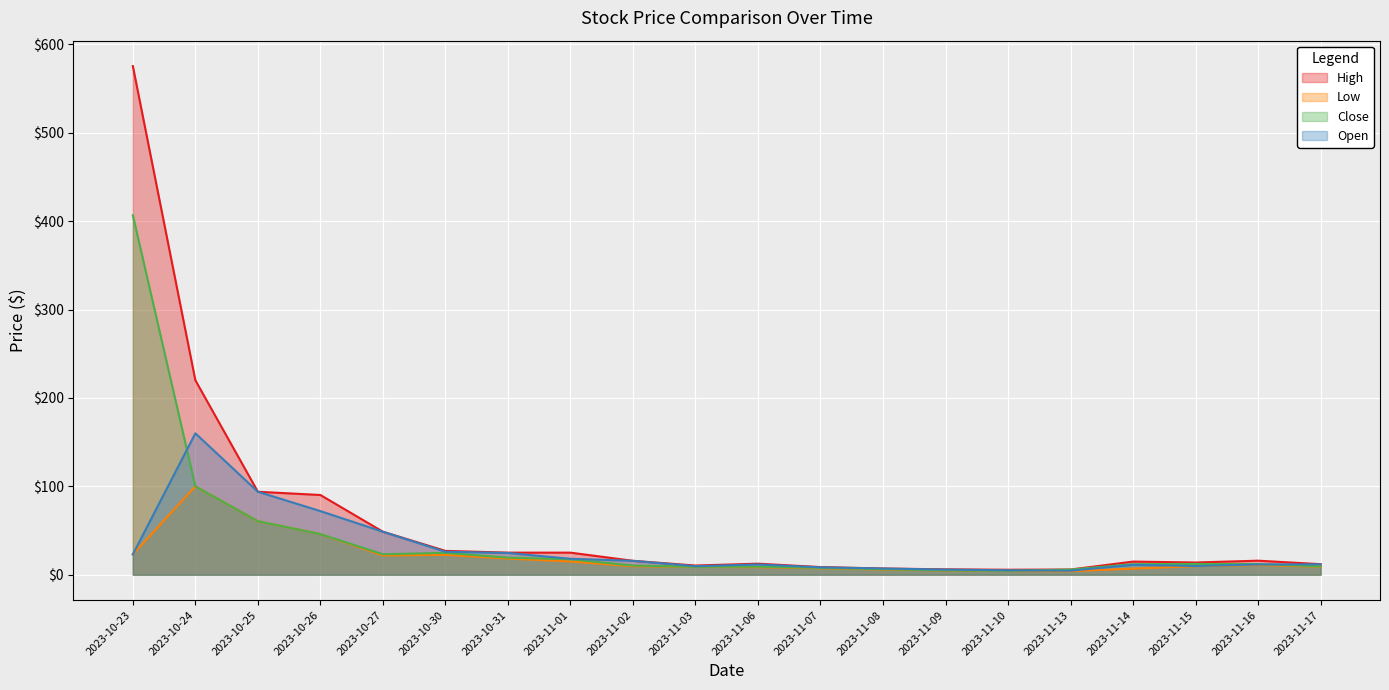

True or false: High and Open cross at least once.

False